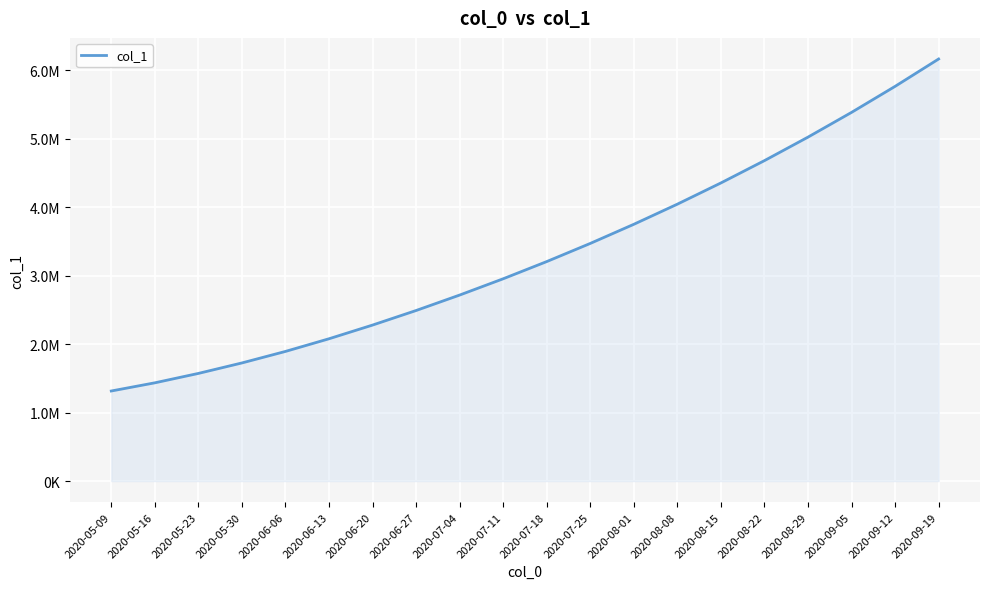

Reading left to right, list all the values displayed in this chart.

1315099.0	1434398.8	1571671.5	1724622.9	1892816.1	2077649.5	2277650.0	2490200.0	2715800.0	2953600.0	3204800.0	3469700.0	3749000.0	4043100.0	4352800.0	4678800.0	5021900.0	5383000.0	5762900.0	6162600.0